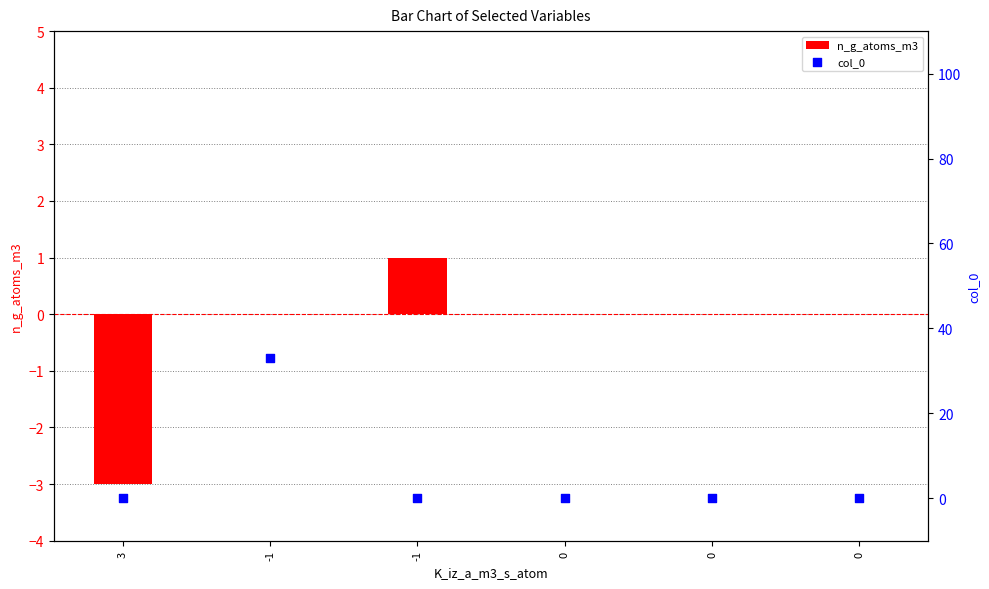

Which series contains the lowest Y value?

n_g_atoms_m3